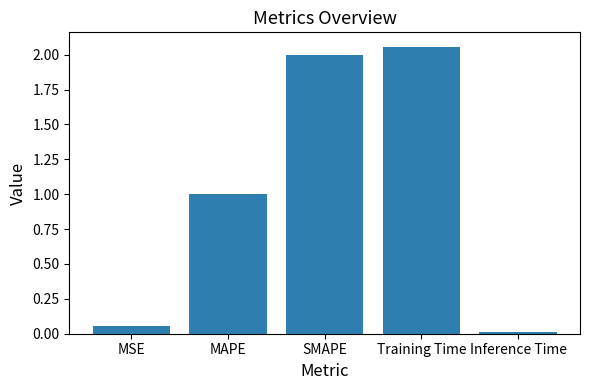

What is the label of the 5th bar from the right?

MSE